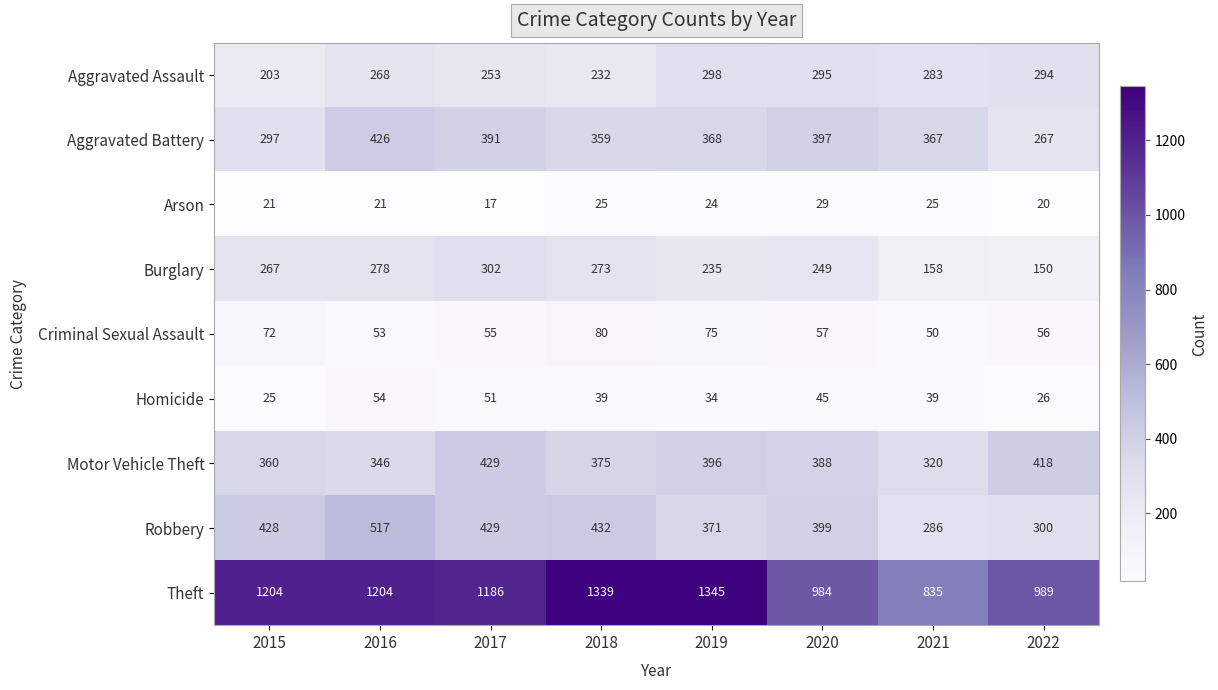

Rank the series by their maximum value, from lowest to highest.

Arson, Homicide, Criminal Sexual Assault, Aggravated Assault, Burglary, Aggravated Battery, Motor Vehicle Theft, Robbery, Theft